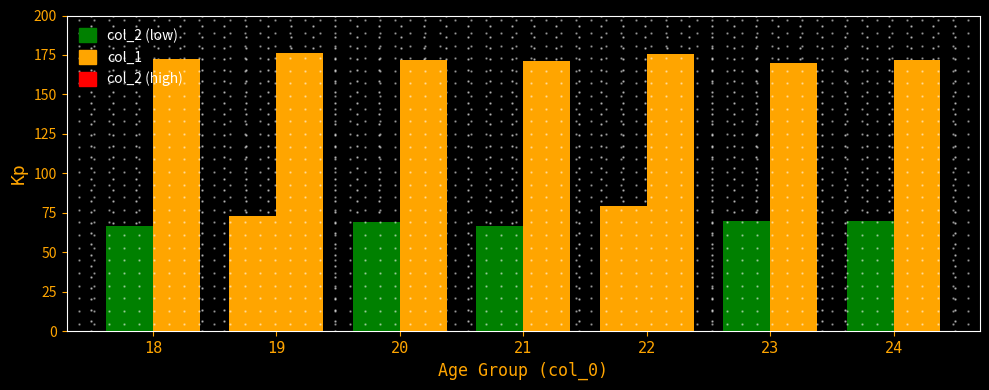

How many data points are less than 172?

3